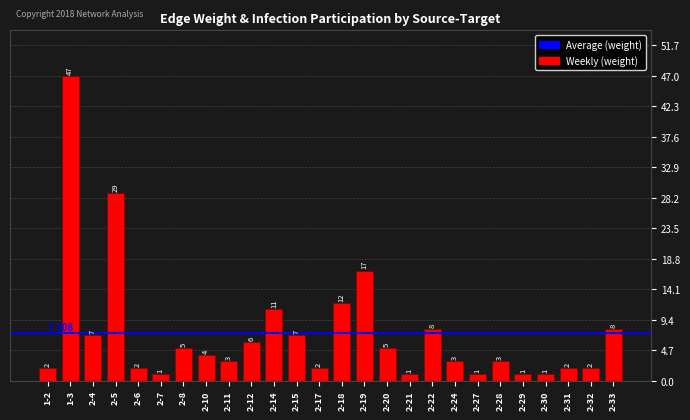

Which has a higher value, 2-33 or 2-10?

2-33